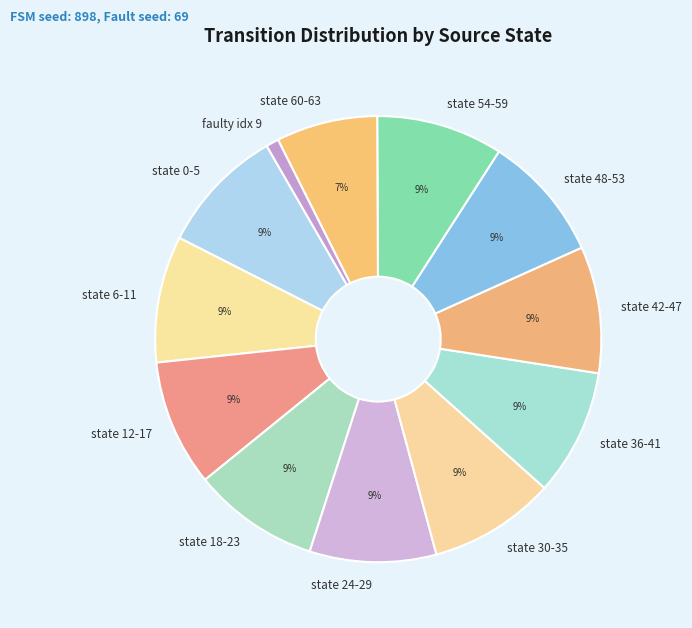

To the nearest percent, what is the difference between the largest and smallest slice percentages?

8%